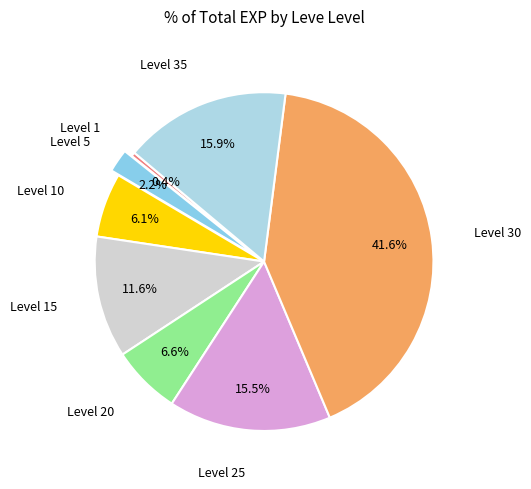

To the nearest percent, what is the average slice percentage?

12%